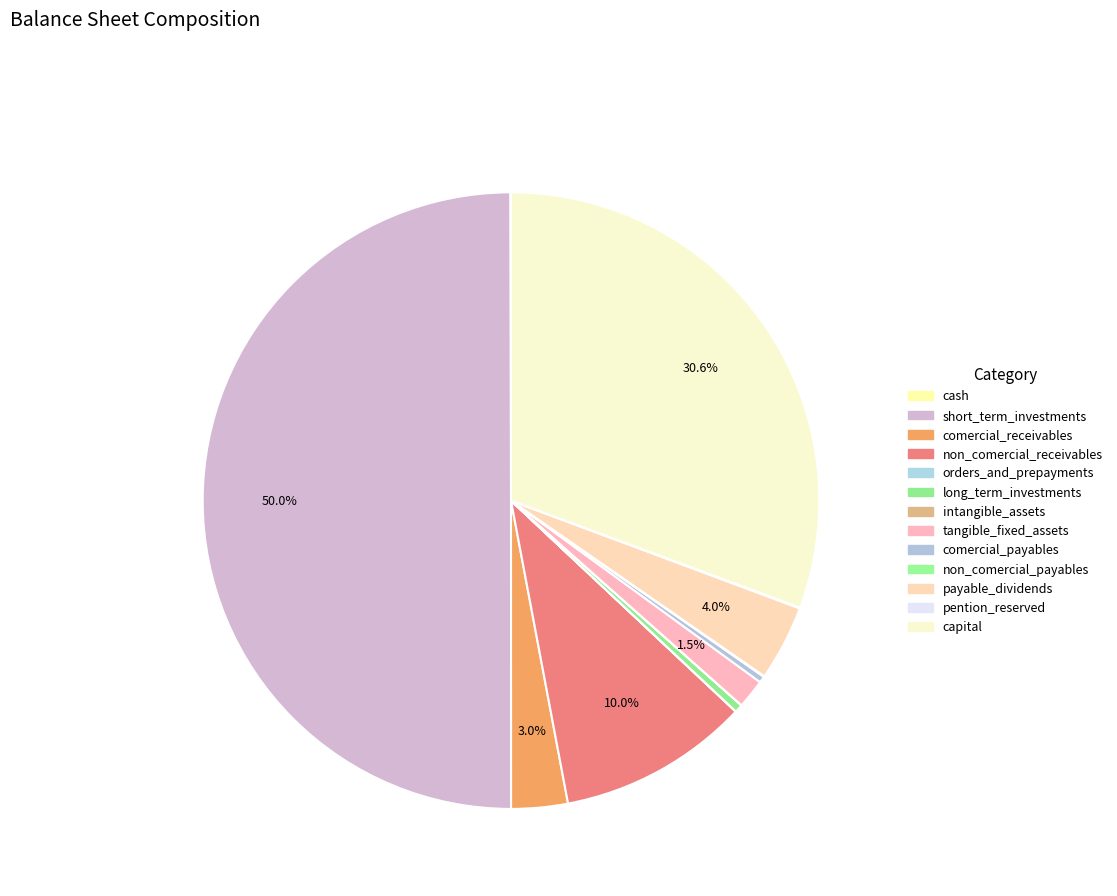

To the nearest percent, what is the average slice percentage?

8%